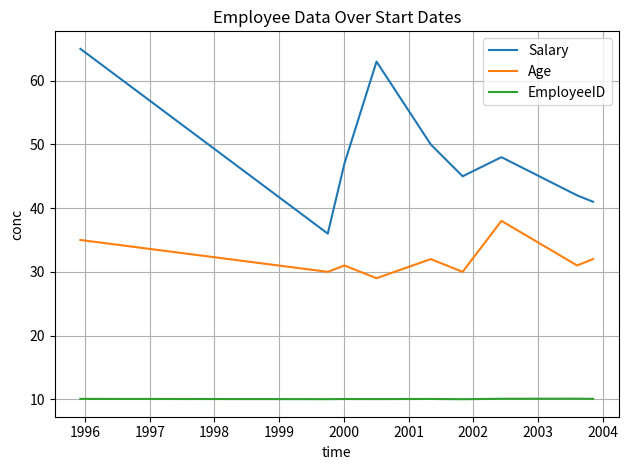

List the series in order of their peak value, lowest first.

EmployeeID, Age, Salary